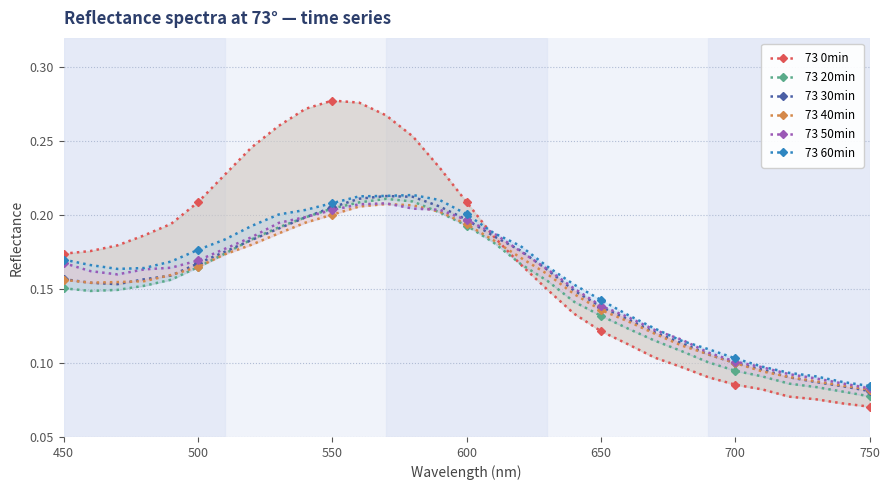

How many series are shown in this chart?

6